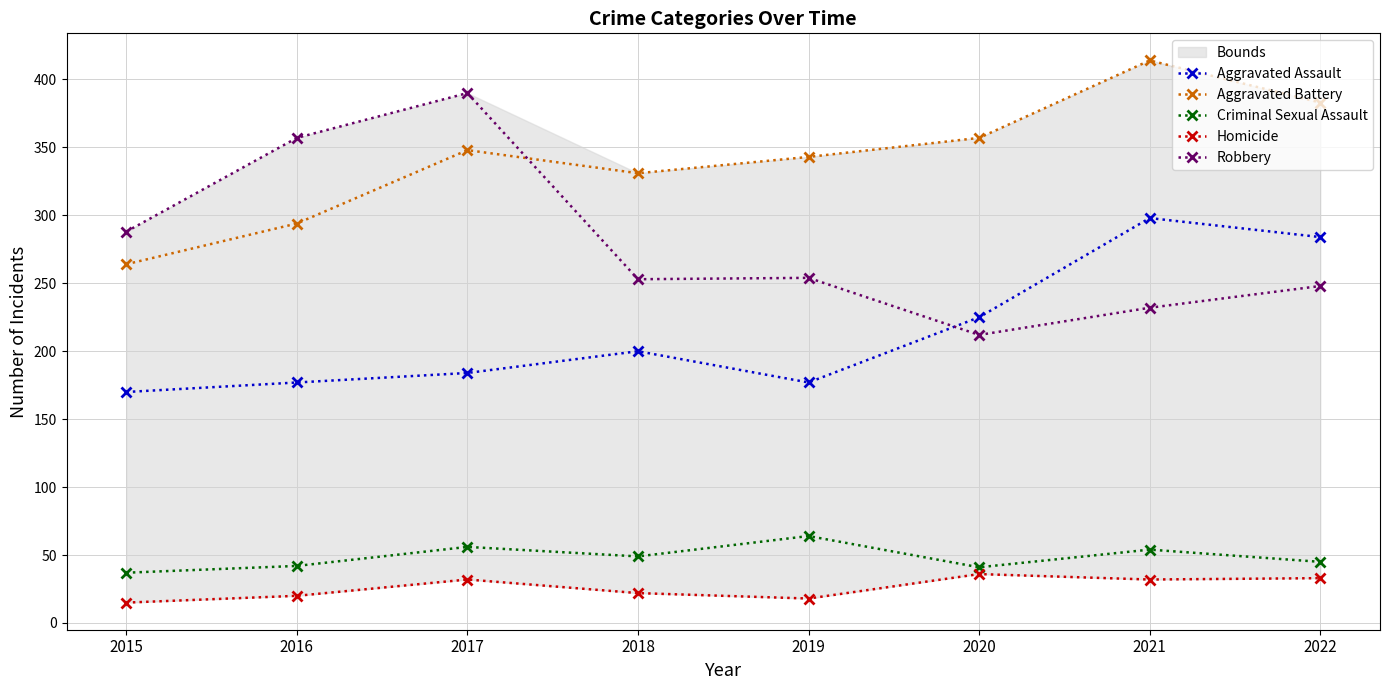

How many lines are shown in the chart?

5